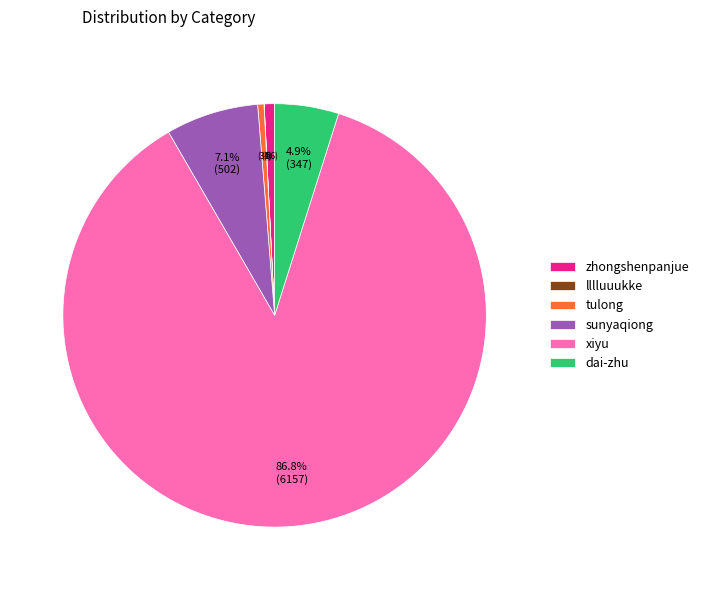

Which category has the biggest portion of the pie?

xiyu